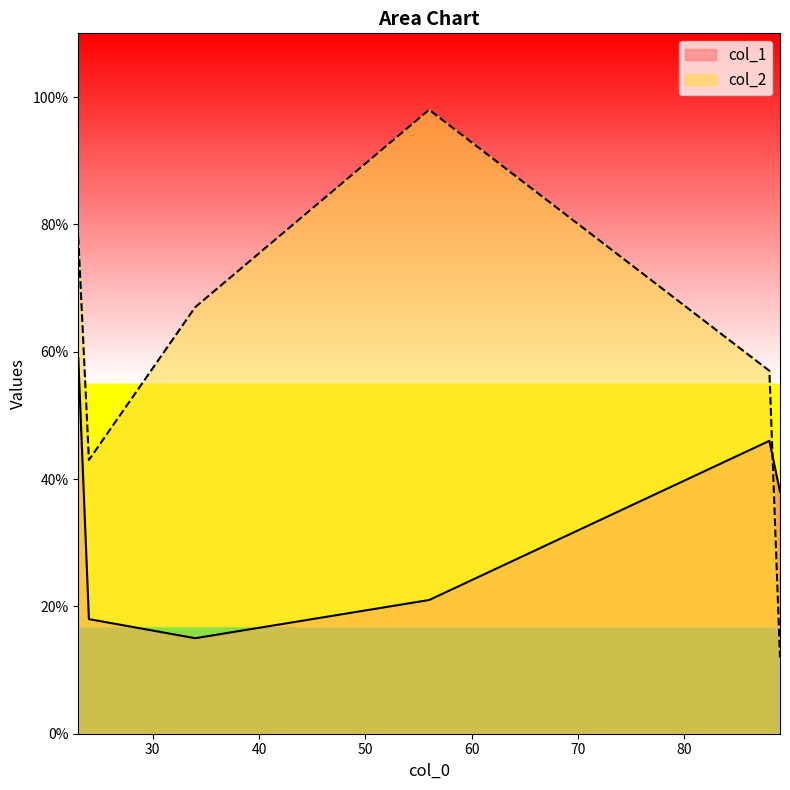

What is the lowest value of the col_2 series?

12